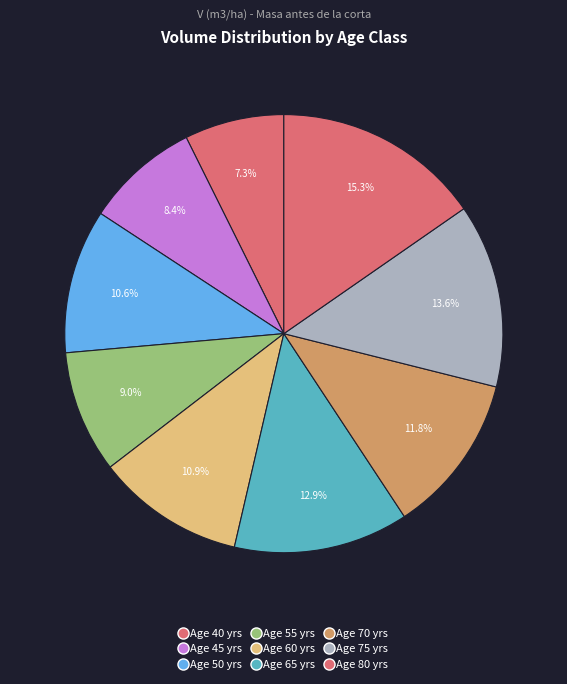

How many slices are in this pie chart?

9